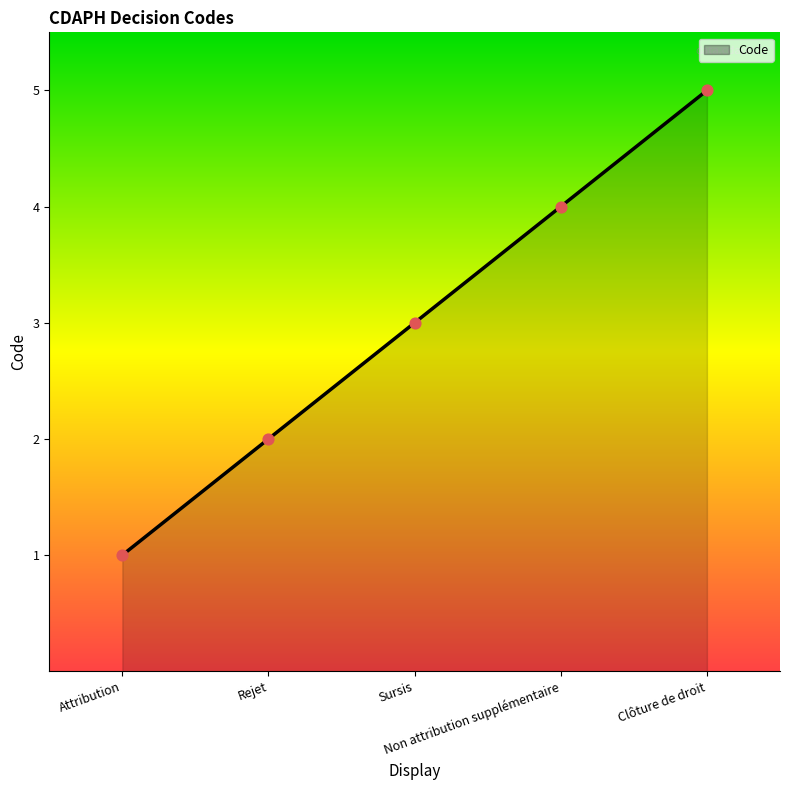

Which has a higher value, Non attribution supplémentaire or Sursis?

Non attribution supplémentaire